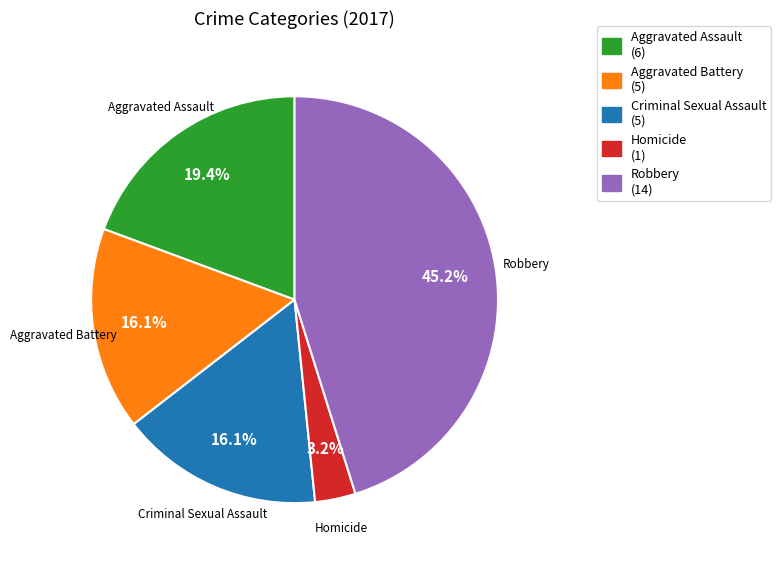

Does Criminal Sexual Assault account for over 50% of the chart?

No